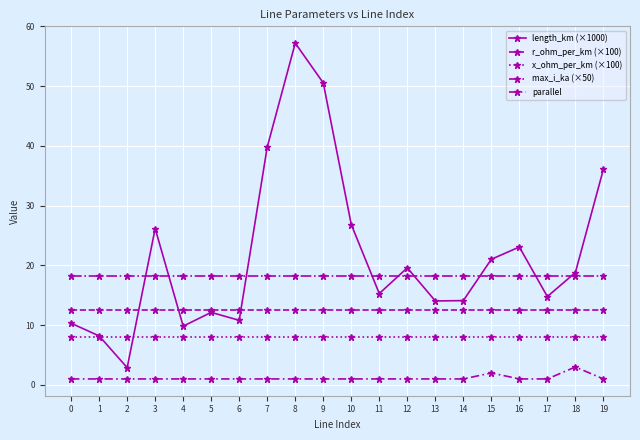

True or false: x_ohm_per_km (×100) has more than 0 interior local peaks.

False